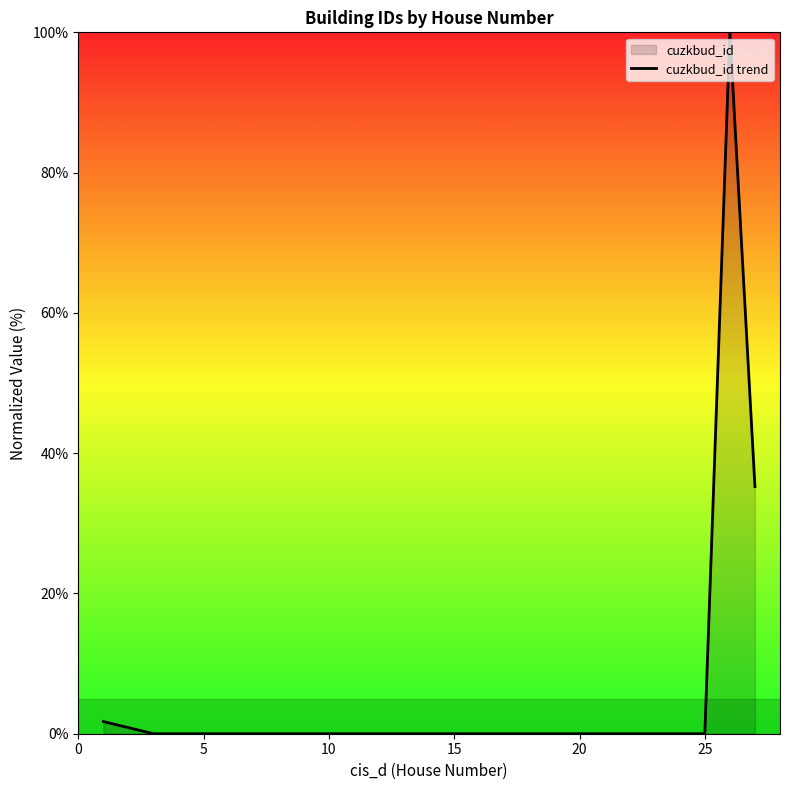

What is the difference between the maximum and minimum values?

100.0